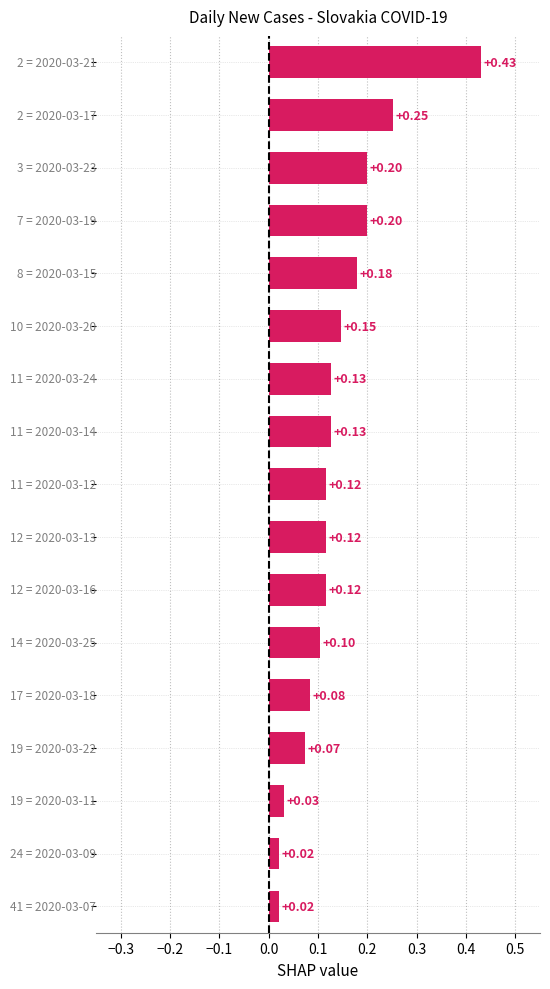

How many bars are there in total?

17